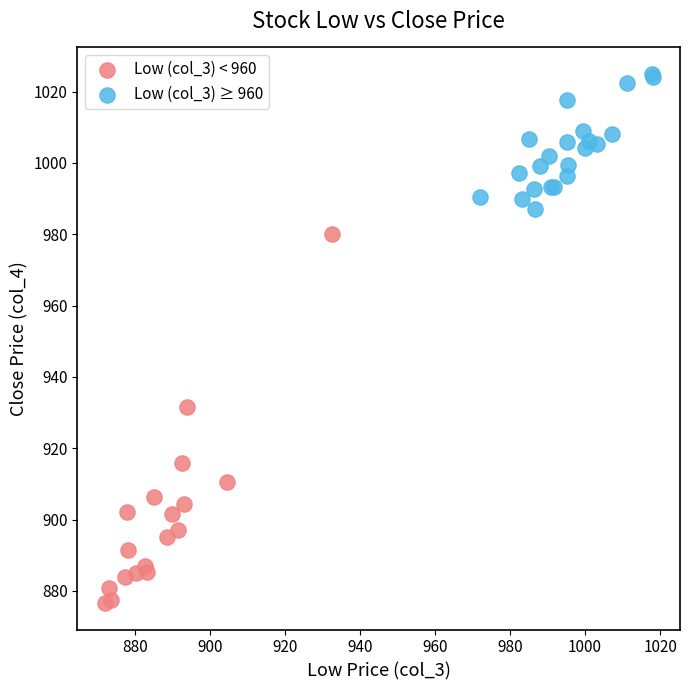

What are all the series names shown in the legend?

Low (col_3) < 960, Low (col_3) ≥ 960